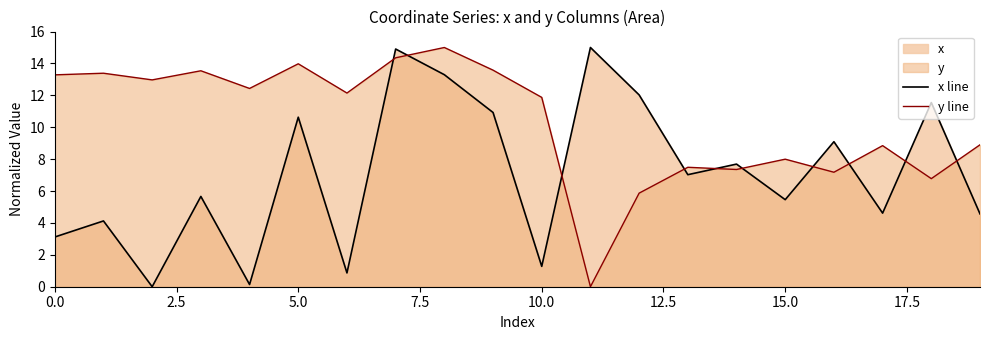

What is the average value of the y line series?

10.3